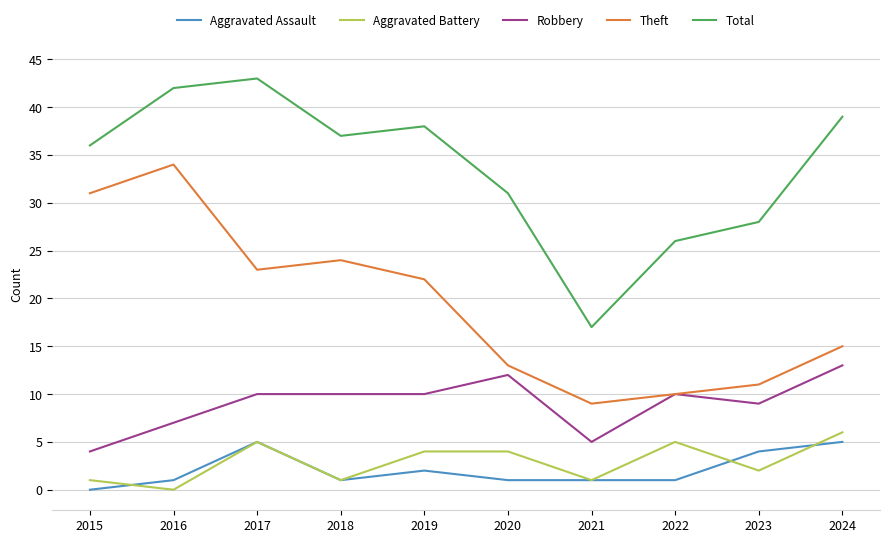

How many lines are shown in the chart?

5